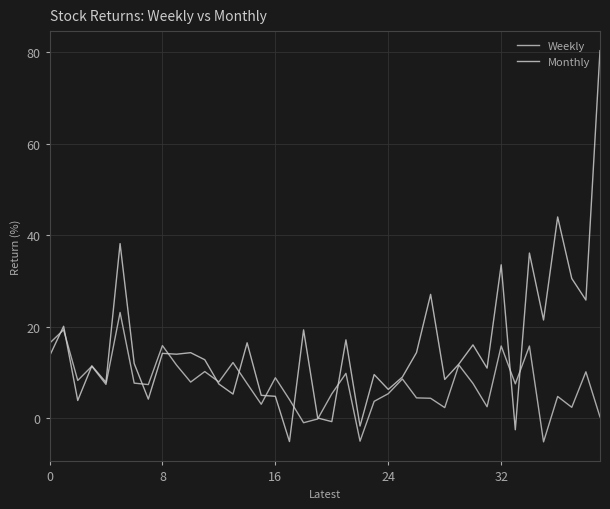

What is the difference between the maximum and second lowest values in the Weekly series?

28.2